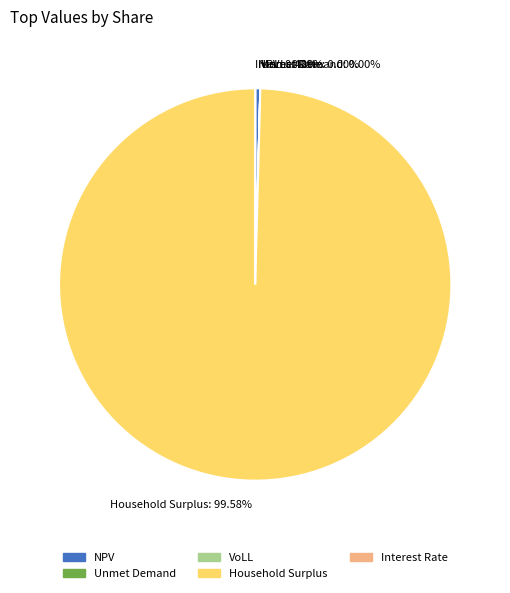

Which slice is the largest?

Household Surplus